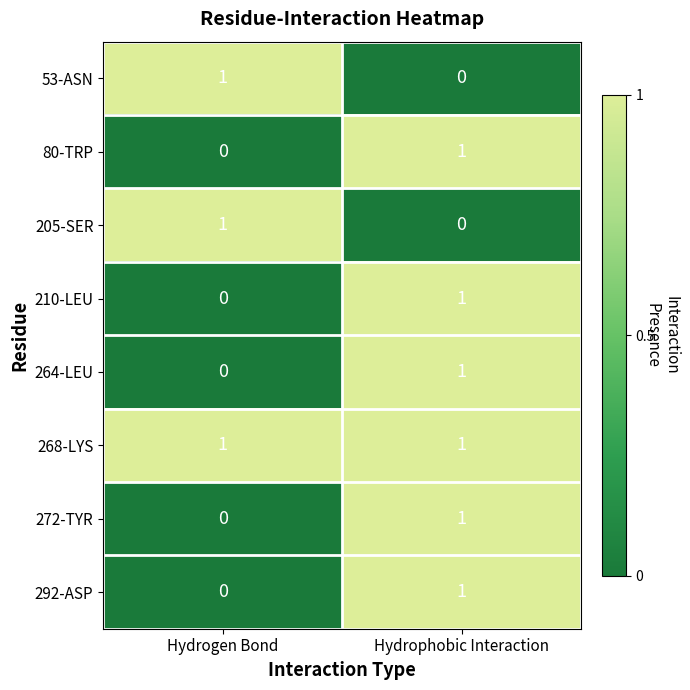

List the labels in order of 264-LEU value, largest first.

Hydrophobic Interaction, Hydrogen Bond